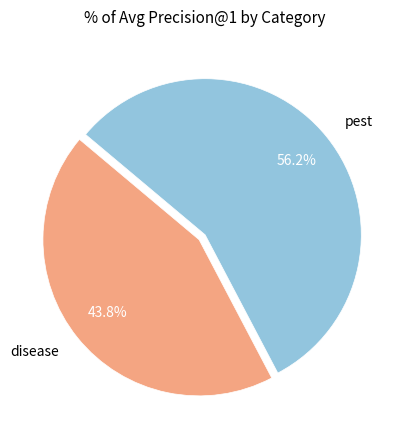

To the nearest percent, what is the difference between the disease and pest slice percentages?

12%